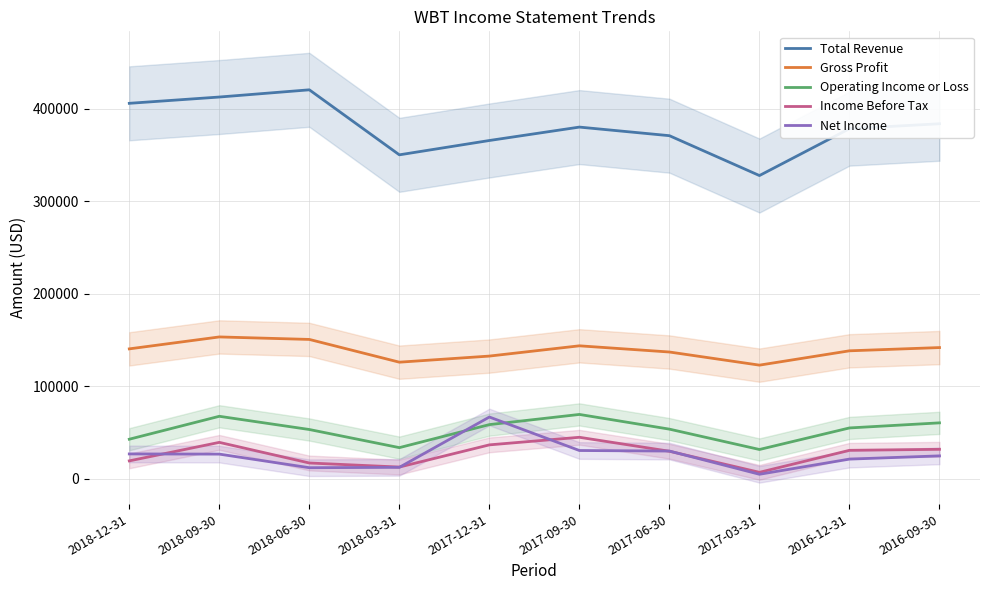

What is the difference between the Net Income values at 2016-09-30 and 2018-12-31?

2100